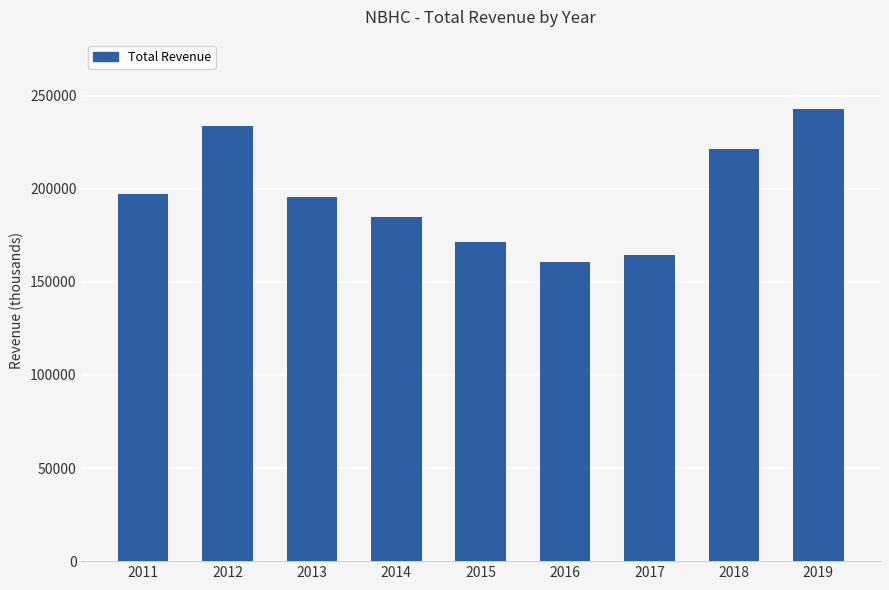

Which category has the lowest value across all series?

2016